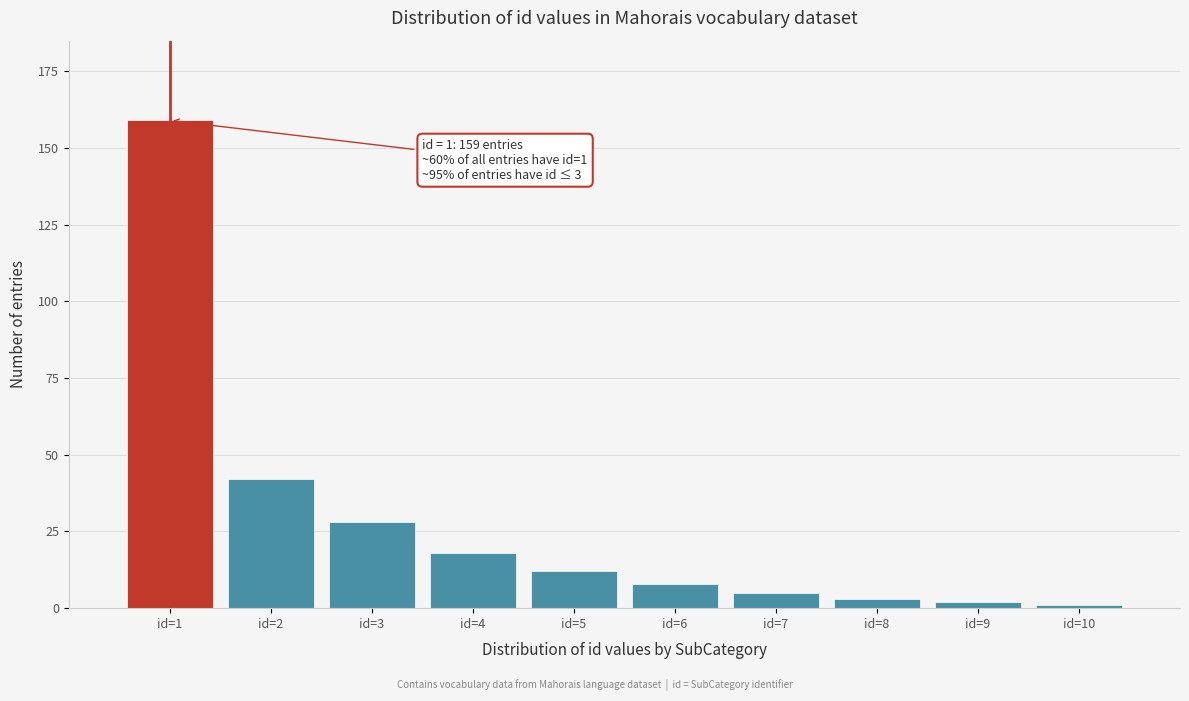

Reading right to left, list all the values displayed in this chart.

id=10=1	id=9=2	id=8=3	id=7=5	id=6=8	id=5=12	id=4=18	id=3=28	id=2=42	id=1=159